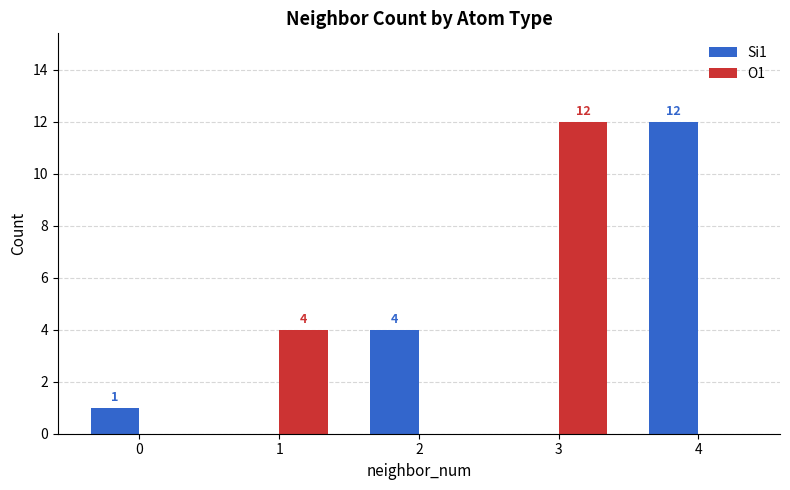

Is the value of O1 at 0 greater than the value of Si1 at 0?

No